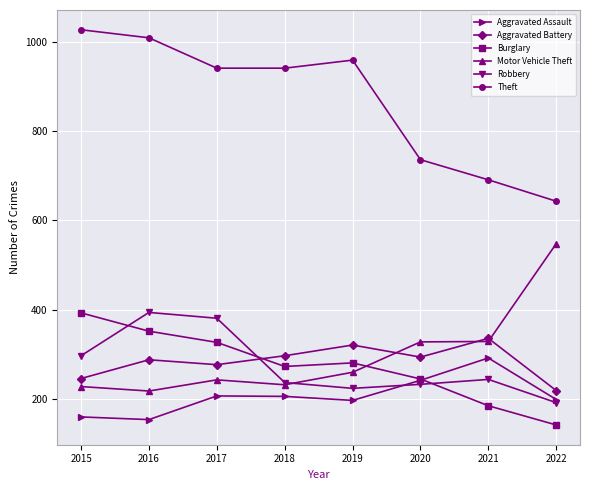

What is the smallest value displayed?

142